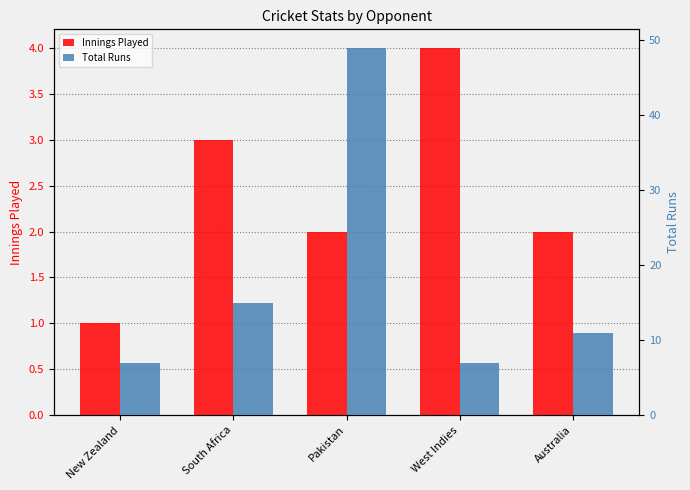

How many values in the Total Runs series are below 11?

2